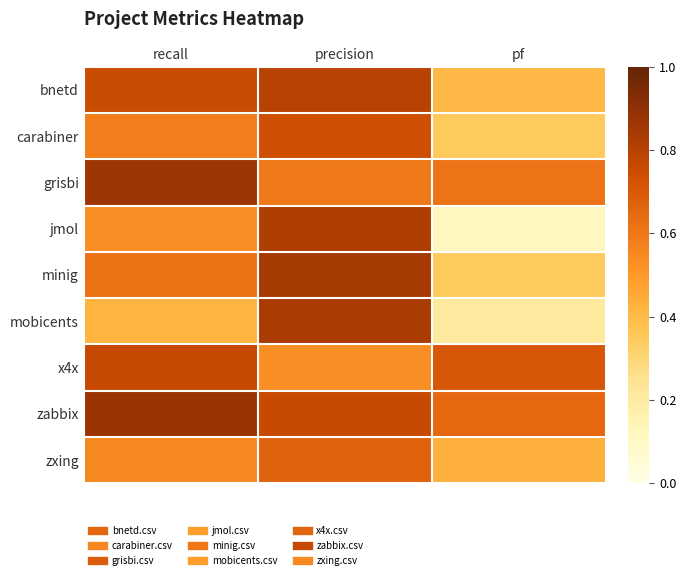

What is the spread (max minus min) of values at recall?

0.5